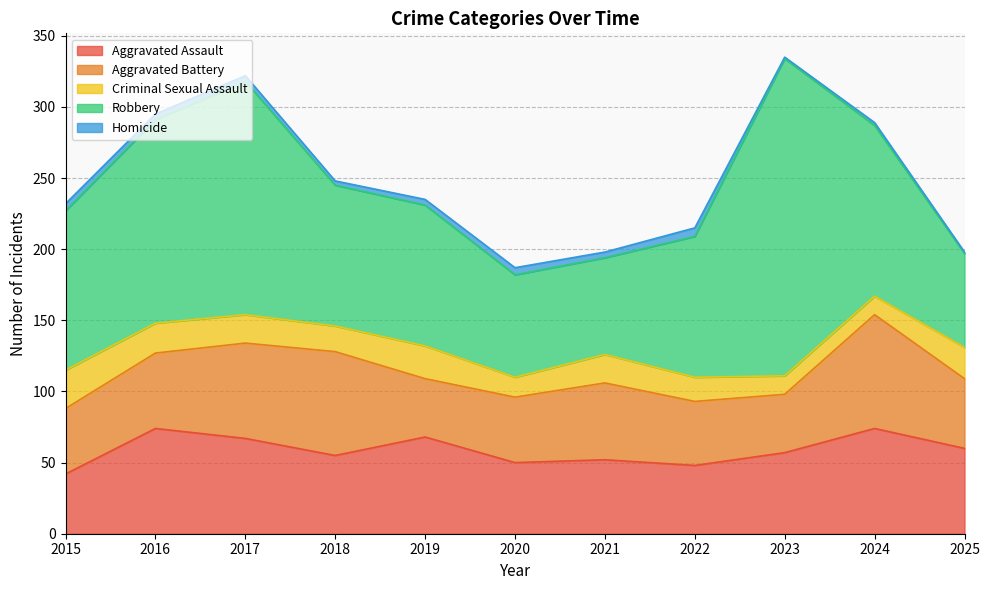

How many interior local peaks does the Criminal Sexual Assault series have?

2